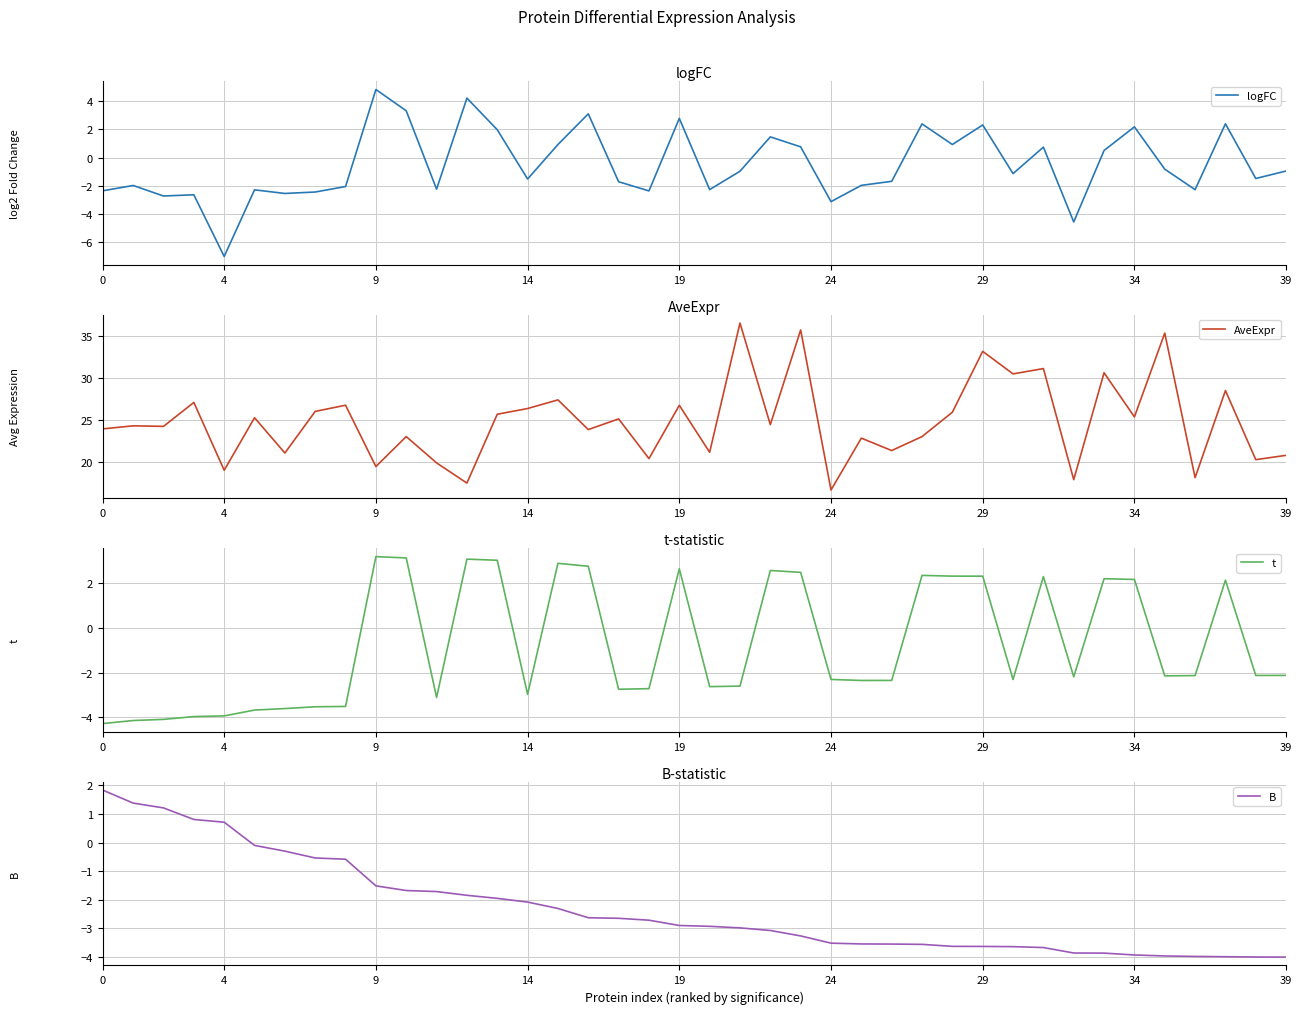

At which label does logFC reach its peak?

9